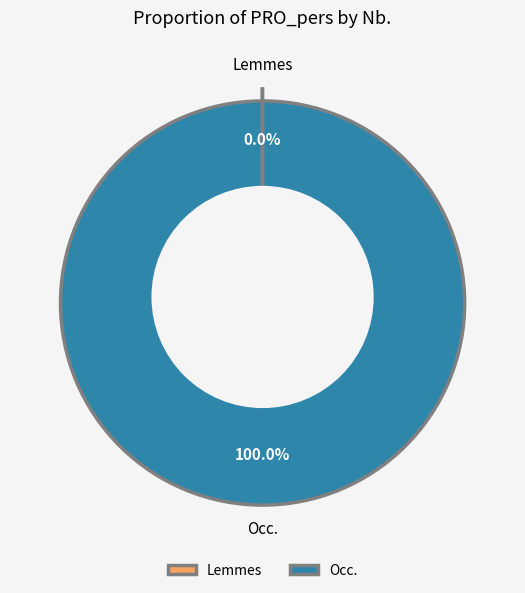

What is the change in value from Lemmes to Occ.?

+211936